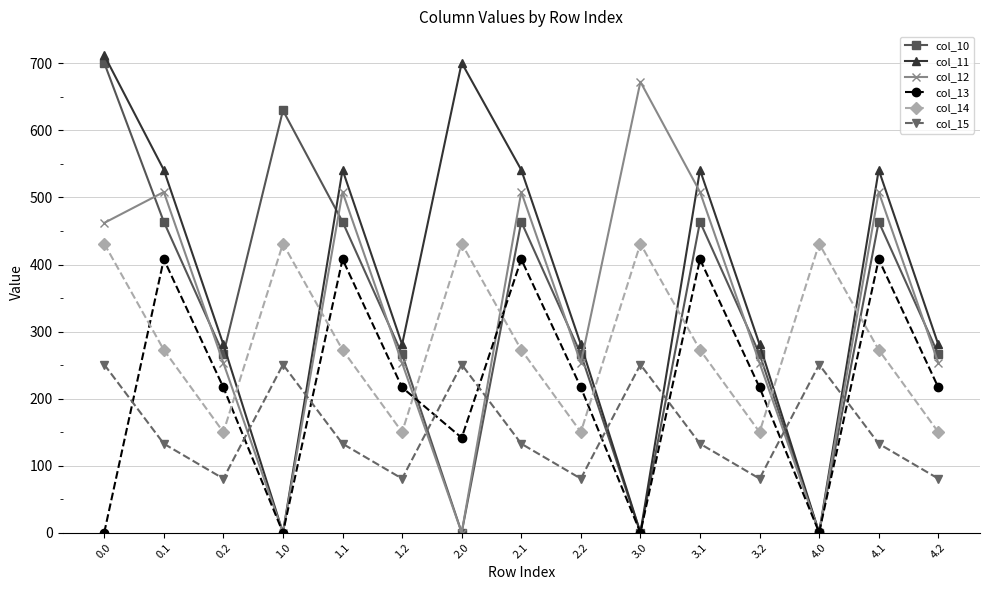

How many lines are shown in the chart?

6